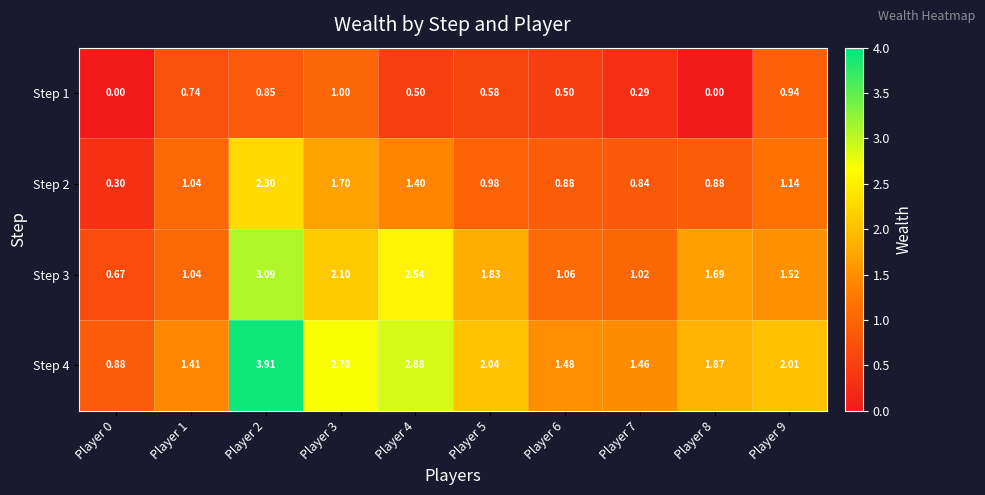

List the series in order of their overall mean, highest first.

Step 4, Step 3, Step 2, Step 1